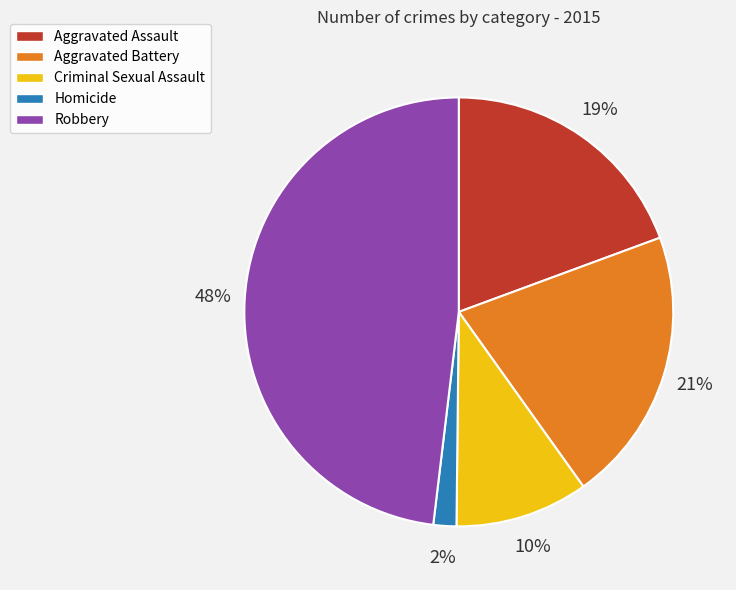

Do Aggravated Assault and Robbery together represent more than half of the pie?

Yes